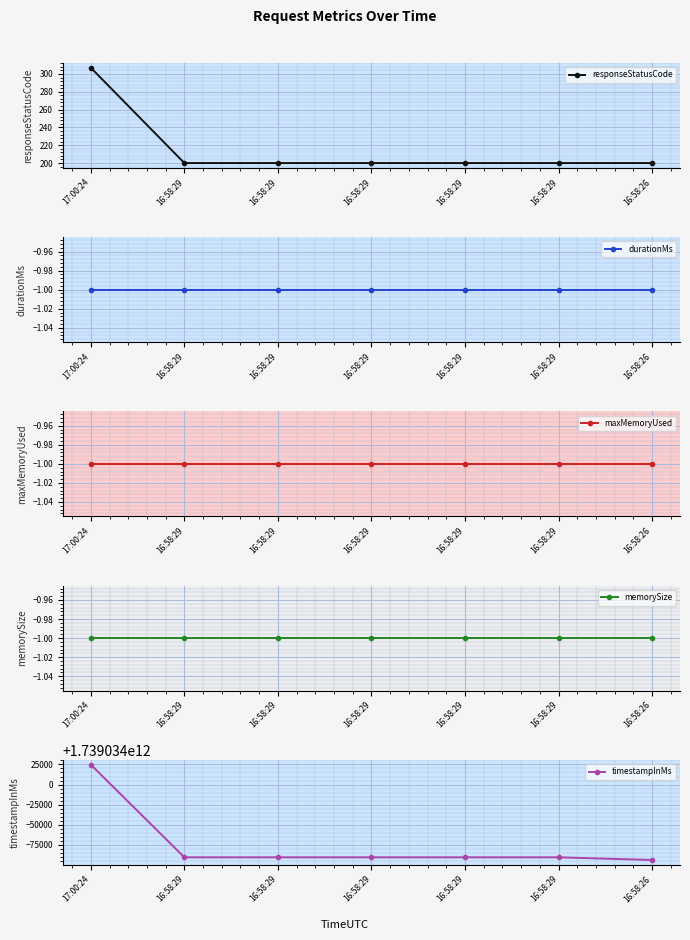

The value of memorySize at 16:58:29 is -1. True or false?

True